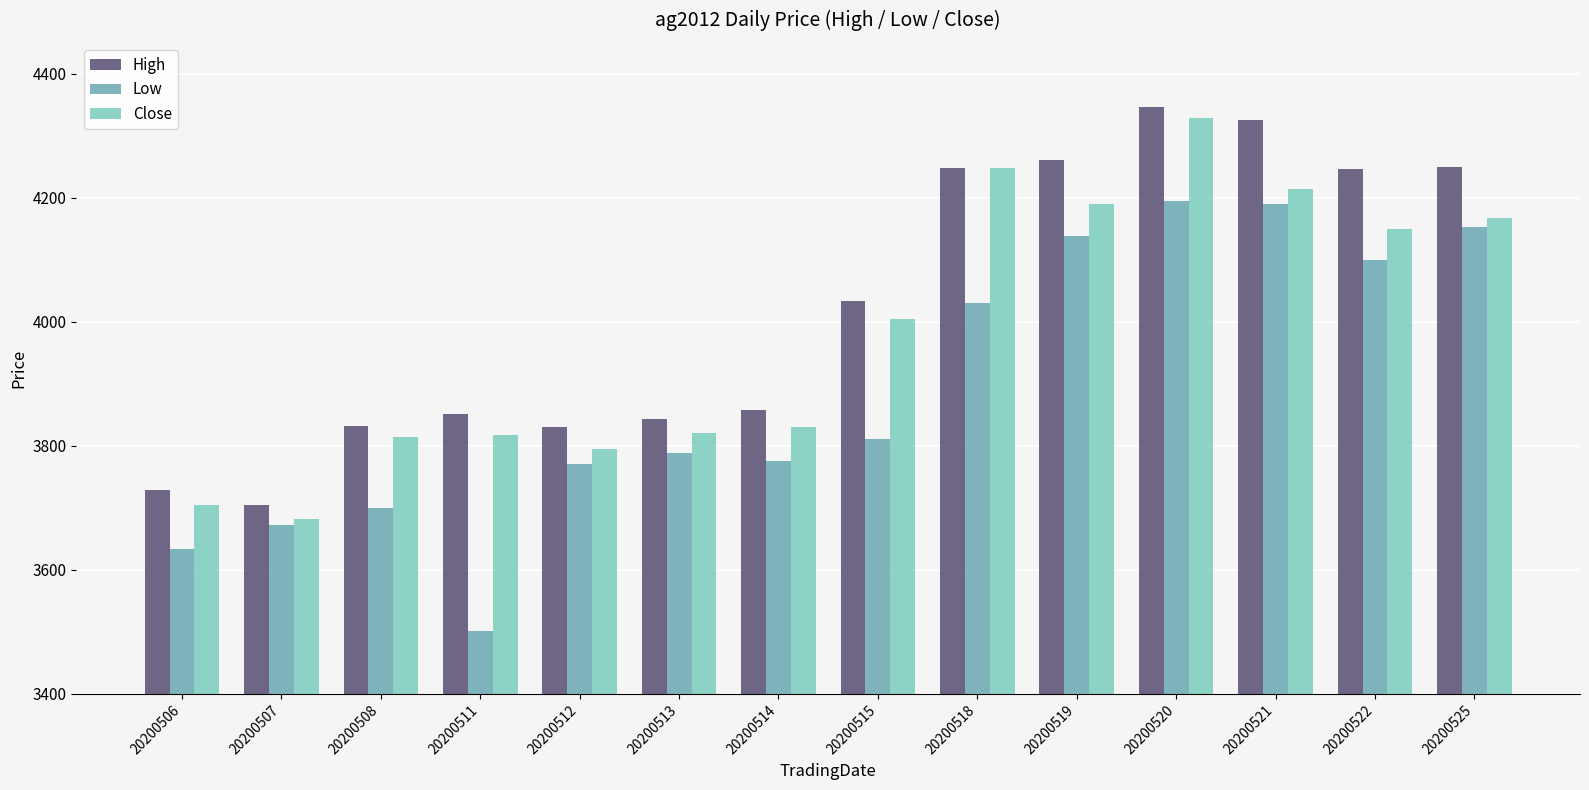

Count the number of data series in this chart.

3